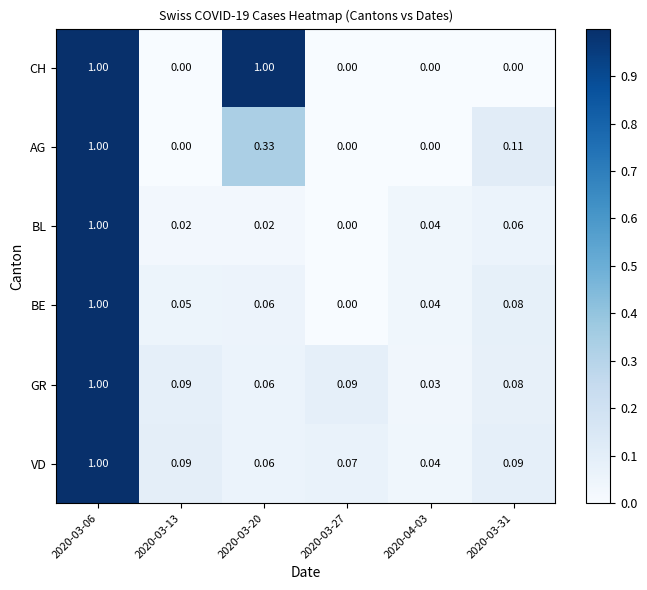

Is the value of GR at 2020-03-06 greater than the value of BE at 2020-03-20?

Yes